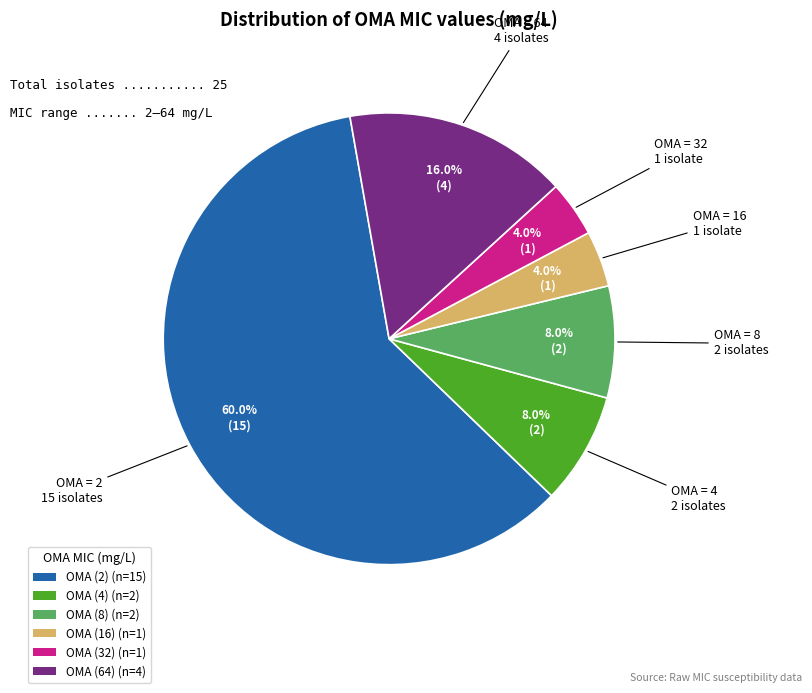

What is the ratio of the value at OMA (32) (n=1) to the value at OMA (4) (n=2)?

0.5